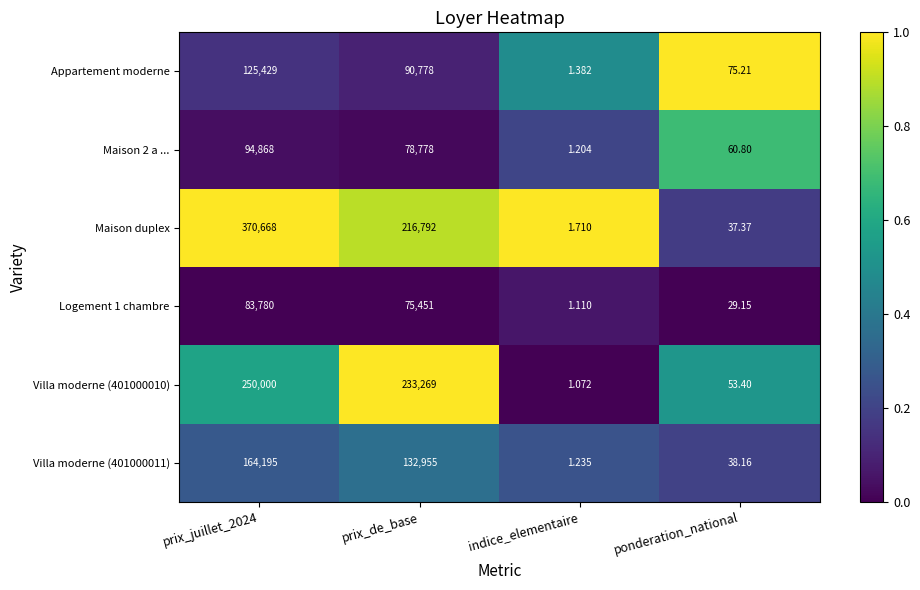

Which series has the largest total across all categories?

Maison duplex